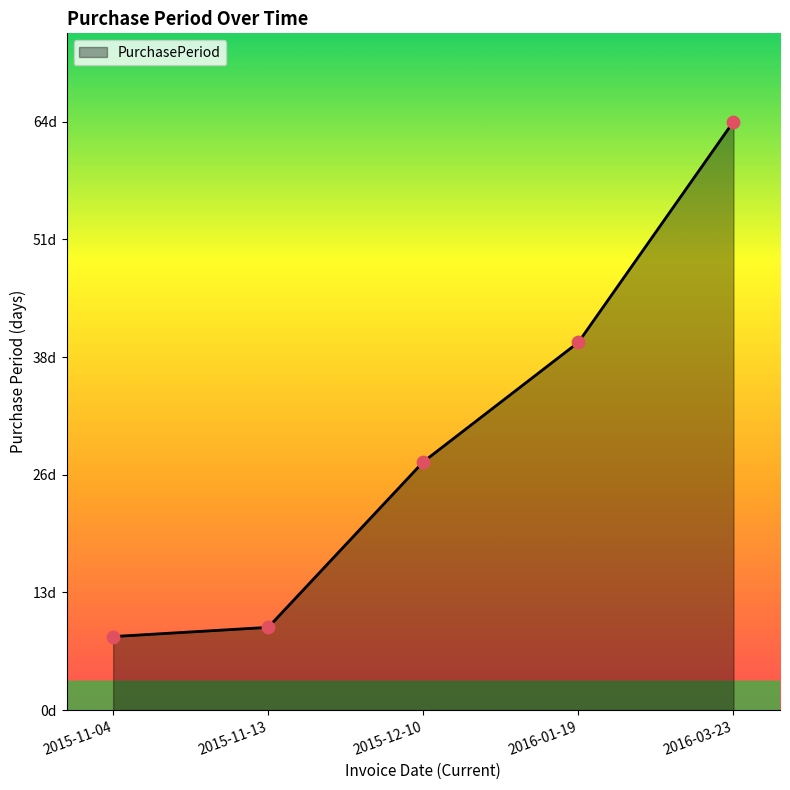

What is the change in value from 2015-12-10 to 2016-01-19?

+13